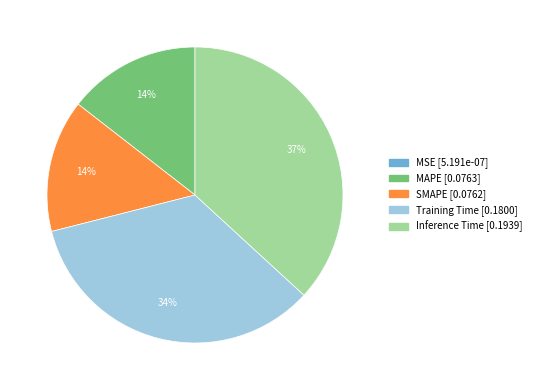

The MAPE slice represents 14% of the pie. True or false?

True